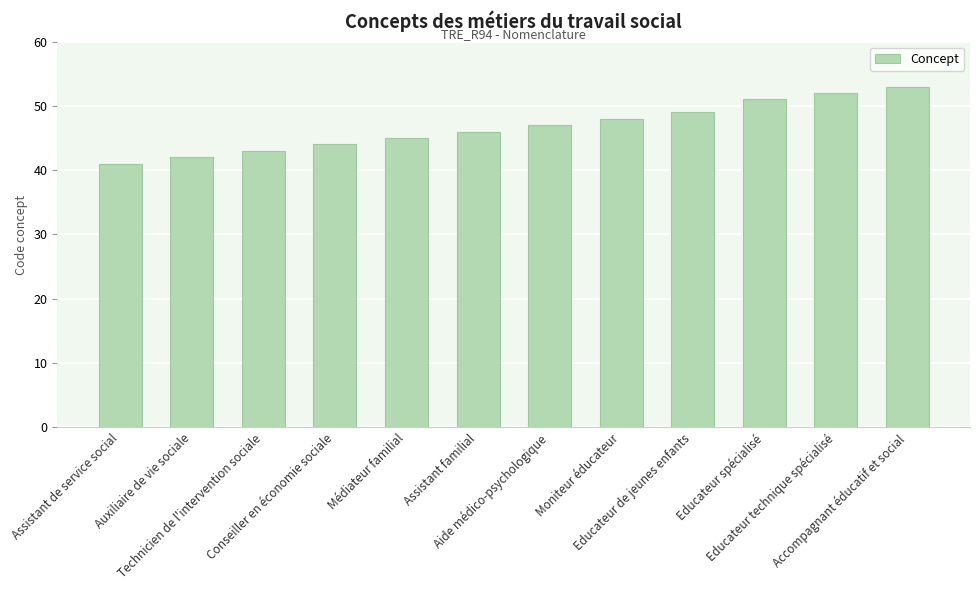

What is the maximum value shown in the chart?

53